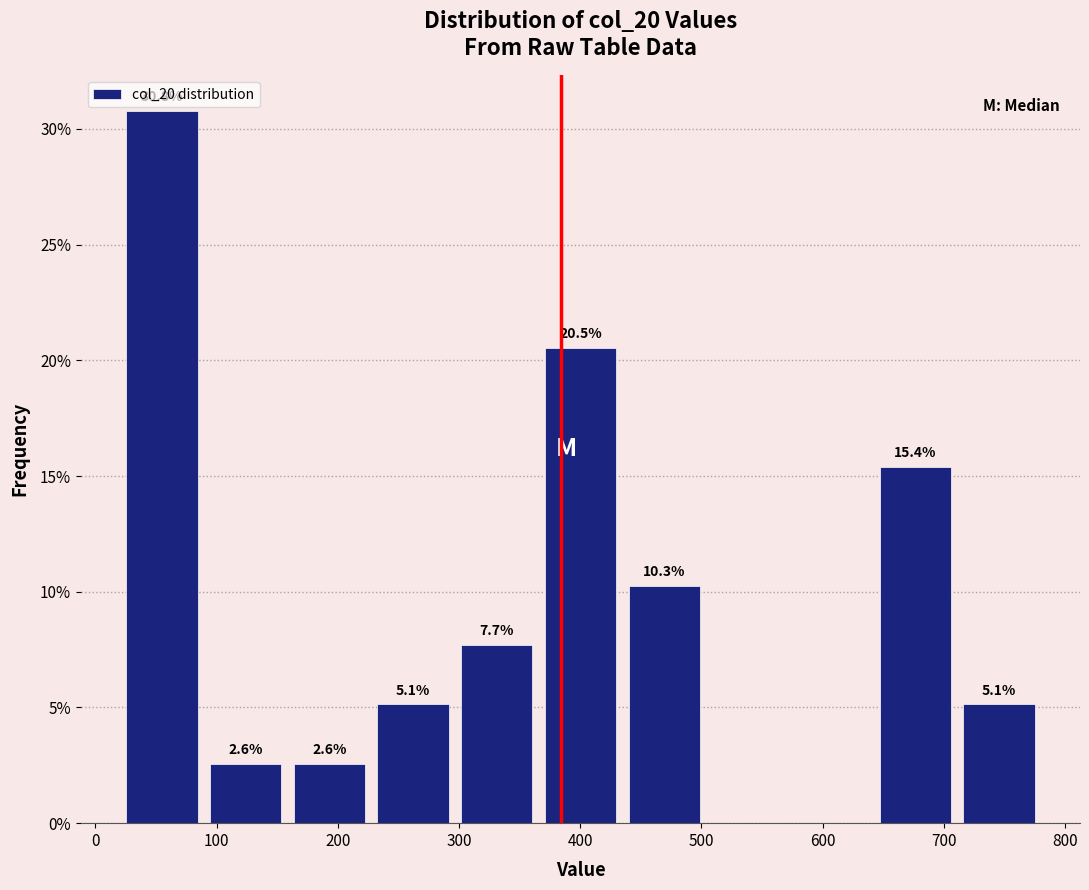

Over which range of the x-axis is the bar tallest?

20 to 90